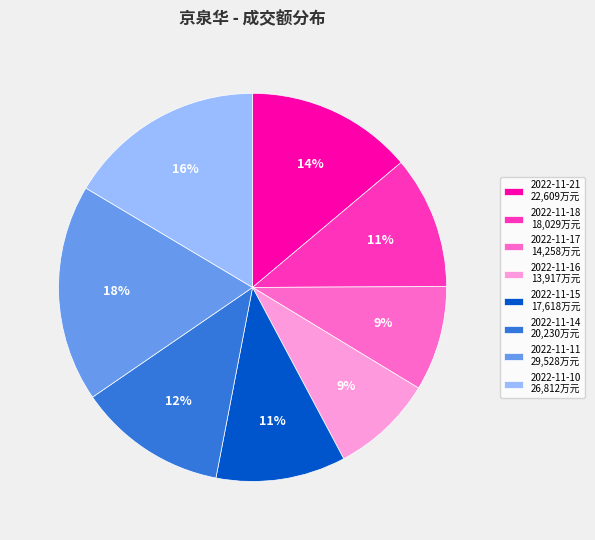

To the nearest percent, what percentage of the pie is 2022-11-21?

14%